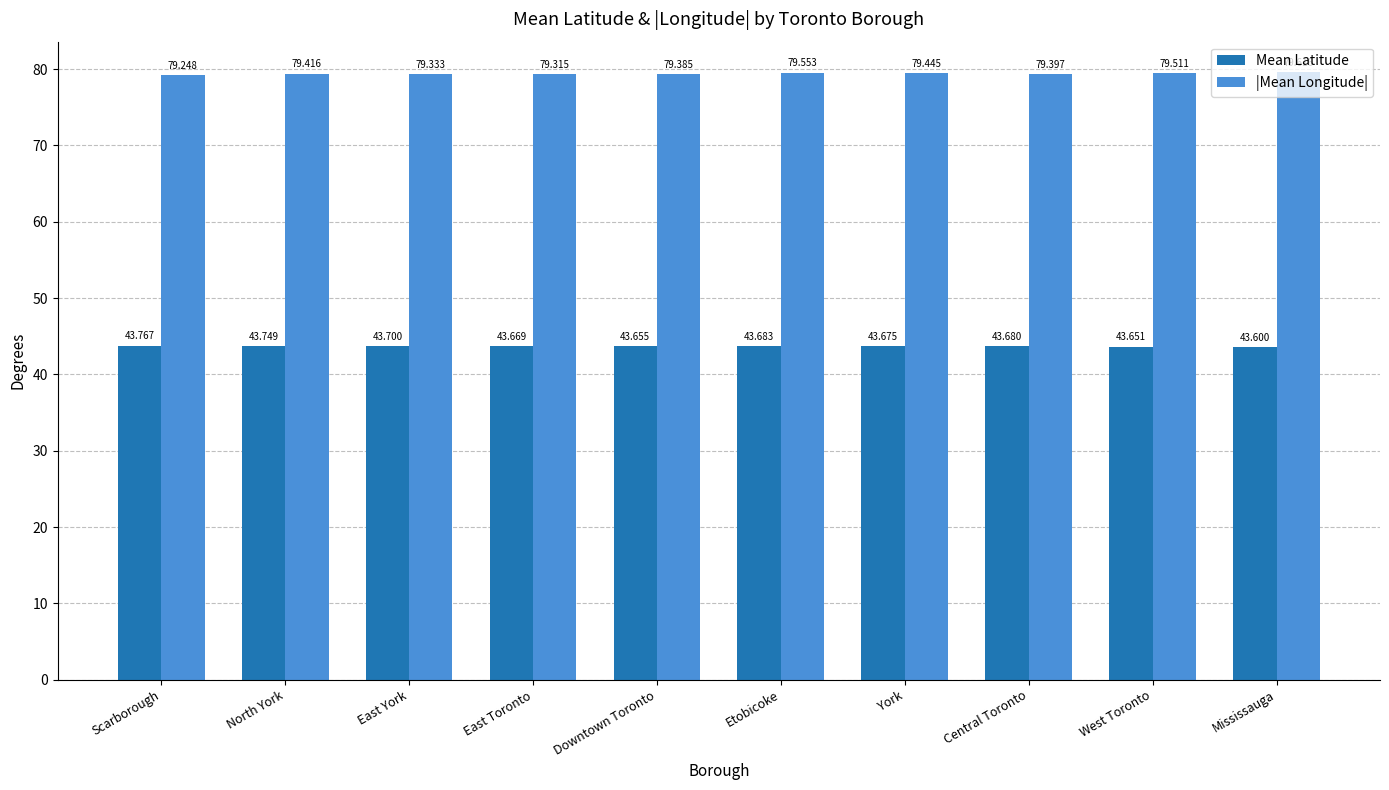

Which category has the highest value in the Mean Latitude series?

Scarborough